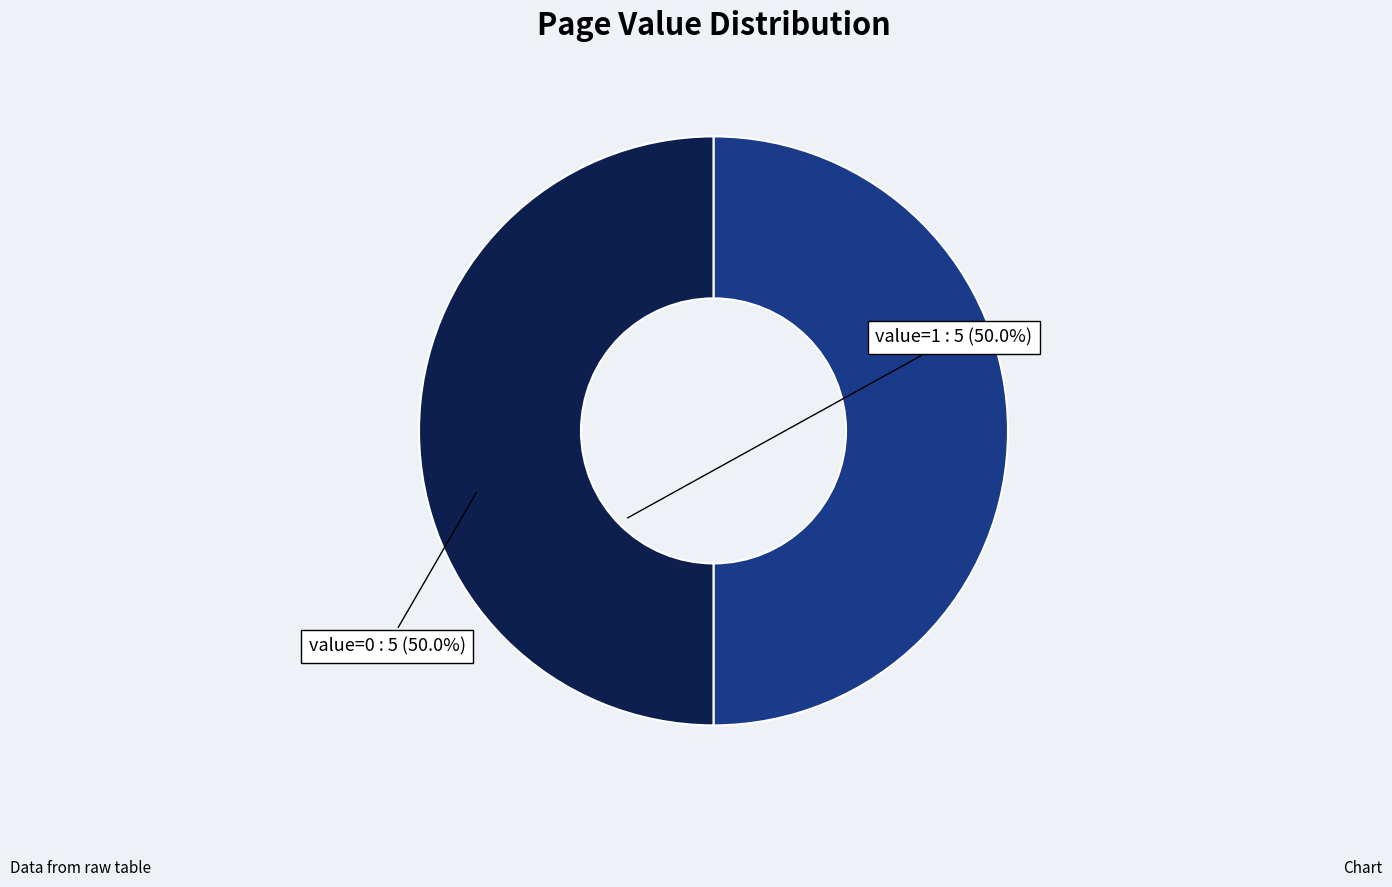

The value=0 slice represents 50% of the pie. True or false?

True